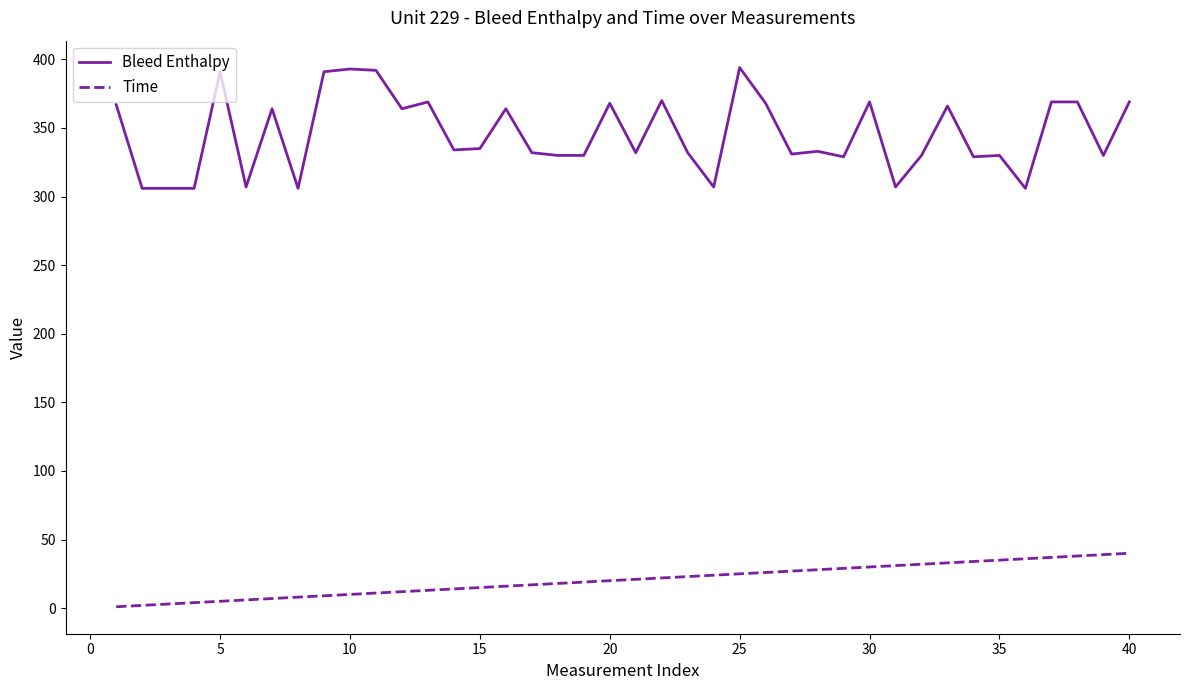

What is the difference between the maximum and minimum values in the Time series?

39